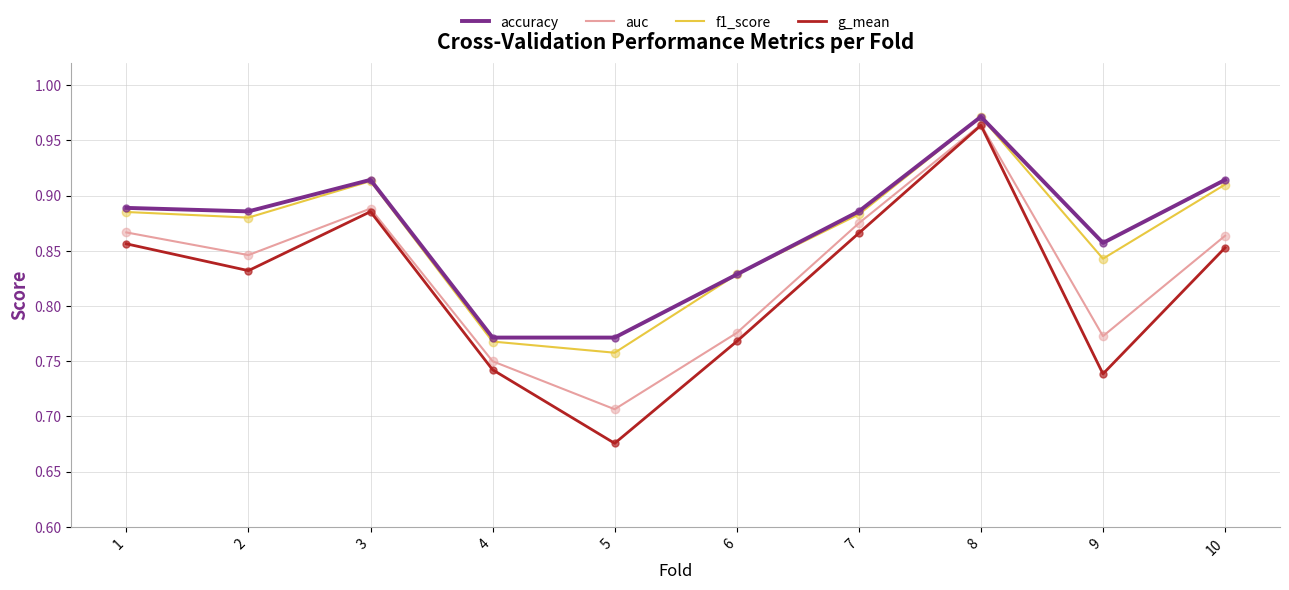

What are all the series names shown in the legend?

accuracy, auc, f1_score, g_mean